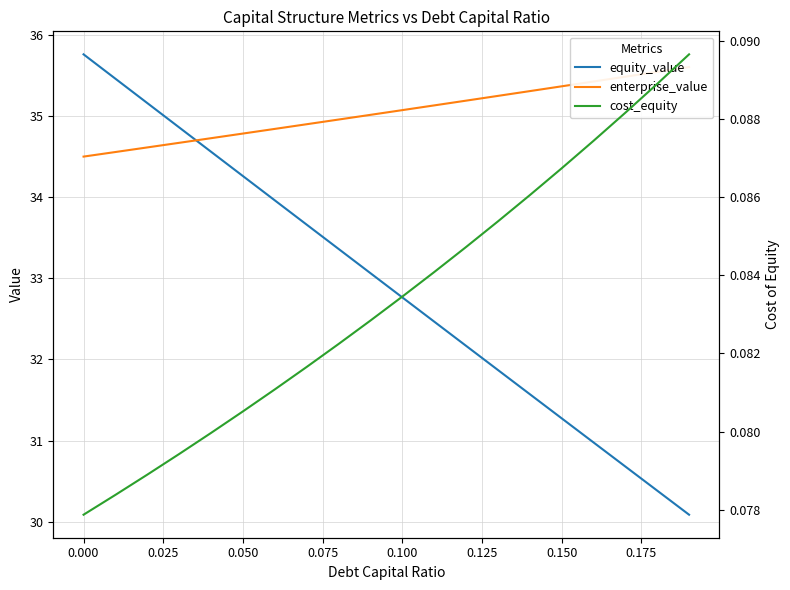

List the series in order of their peak value, highest first.

equity_value, enterprise_value, cost_equity